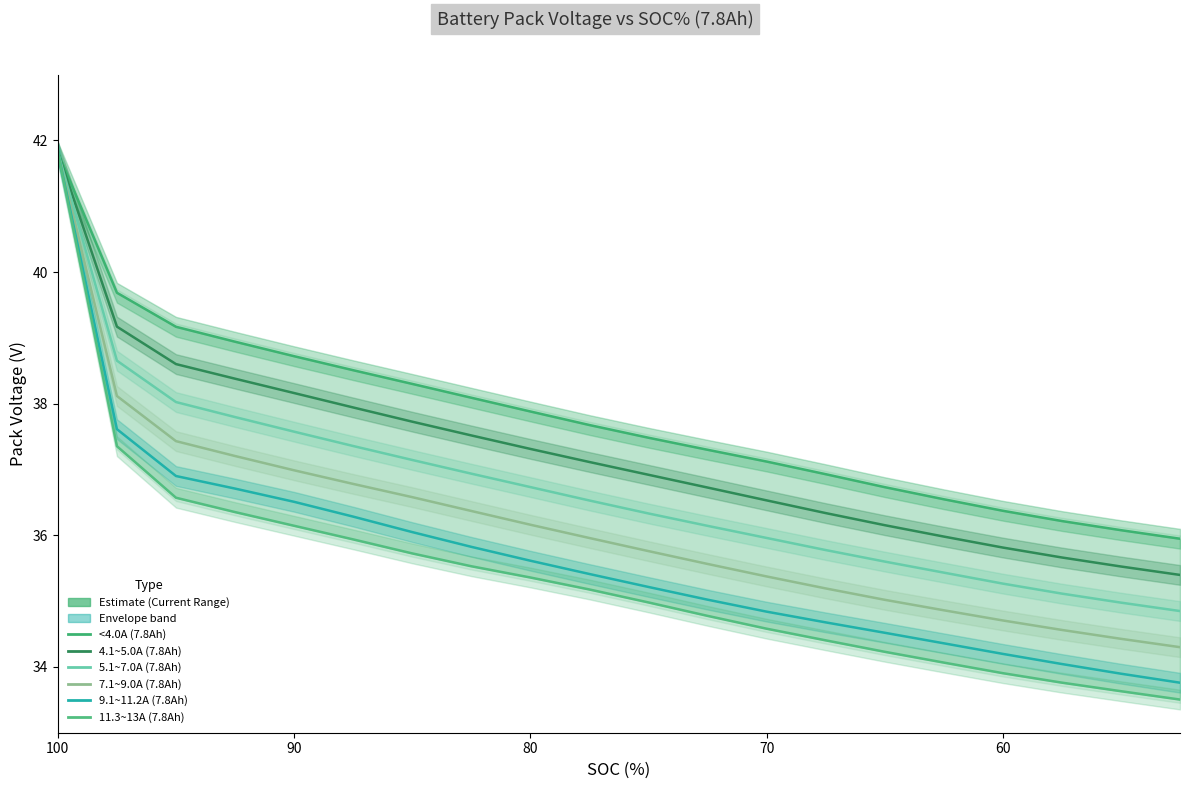

Is the value of 9.1~11.2A (7.8Ah) at 14 greater than the value of 4.1~5.0A (7.8Ah) at 18?

No